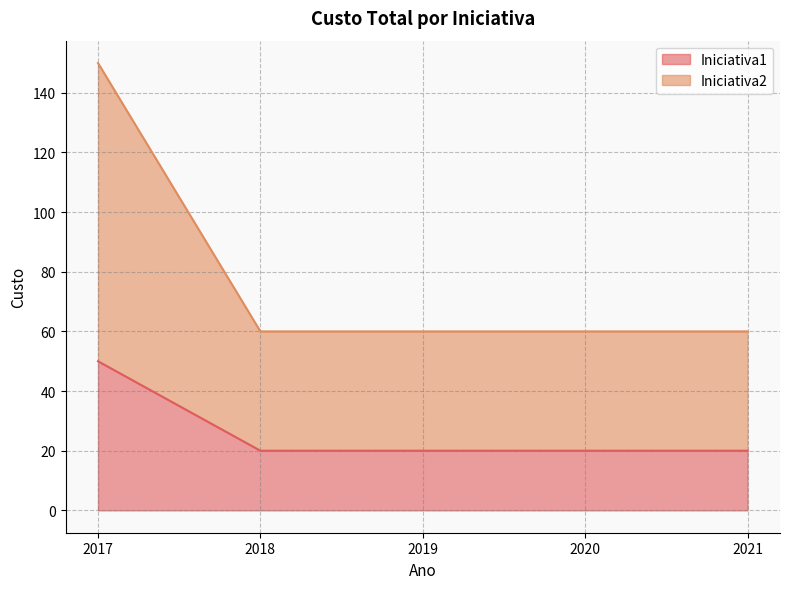

How many series are shown in this chart?

2